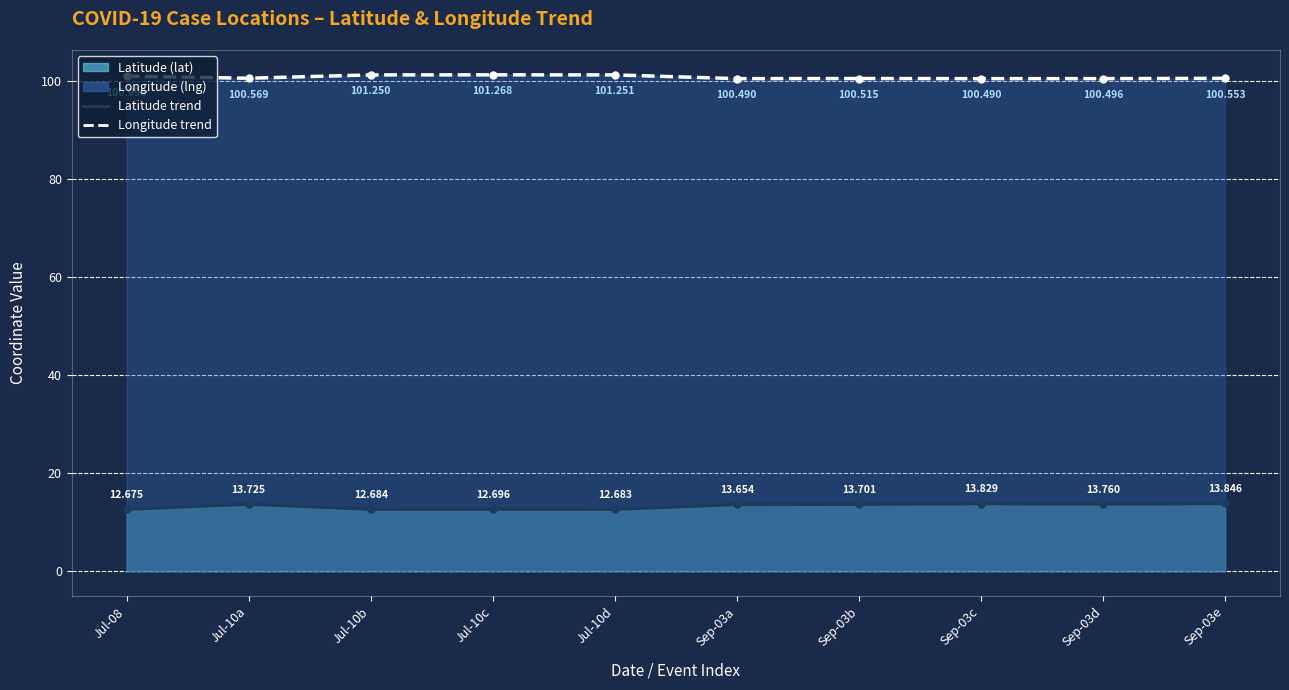

What is the difference between the highest and lowest values at Jul-10b?

88.6